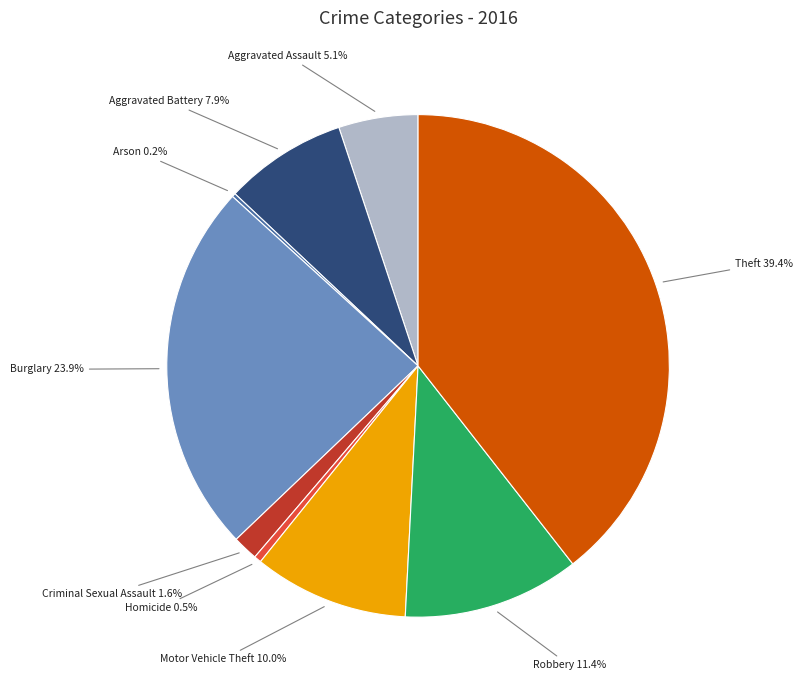

What is the ratio of the value at Robbery to the value at Motor Vehicle Theft?

1.1